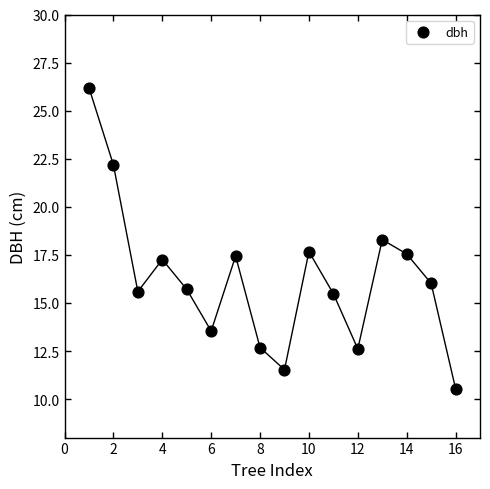

What is the range of X values (max minus min)?

15.0